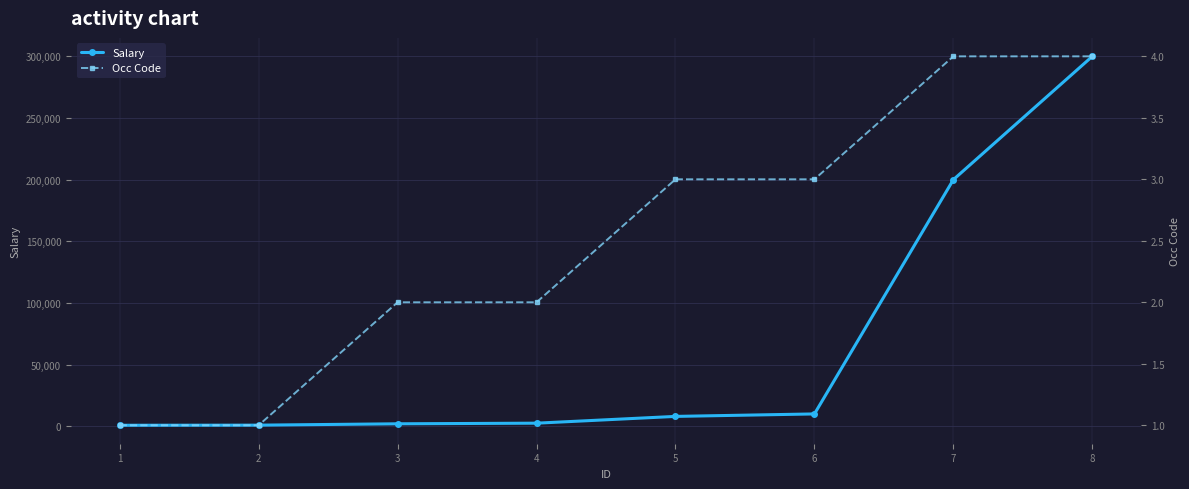

What is the value of the Occ Code point at the 7th from the left?

4